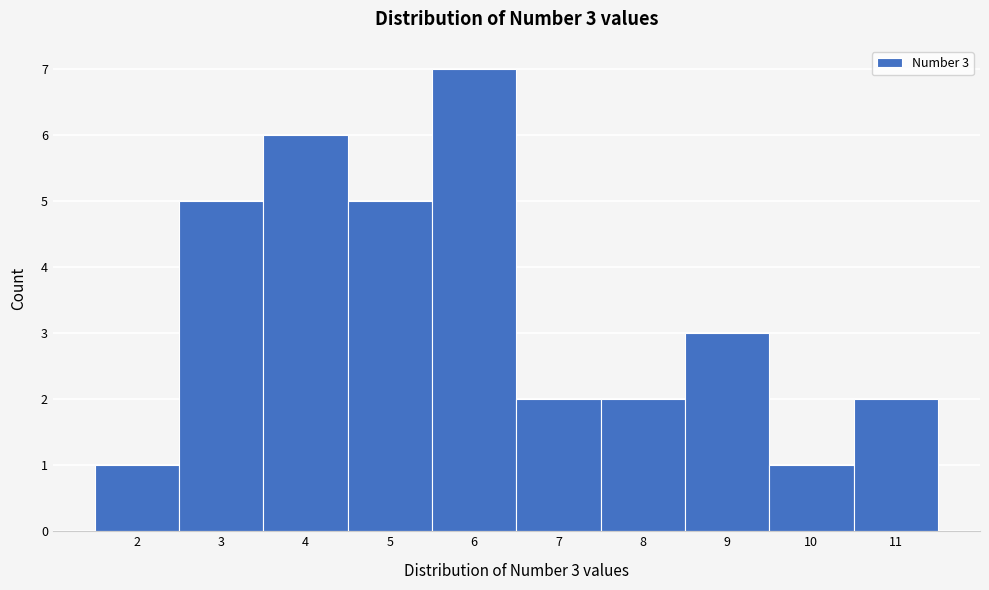

Which range on the x-axis has the tallest bar?

5.5 to 6.5